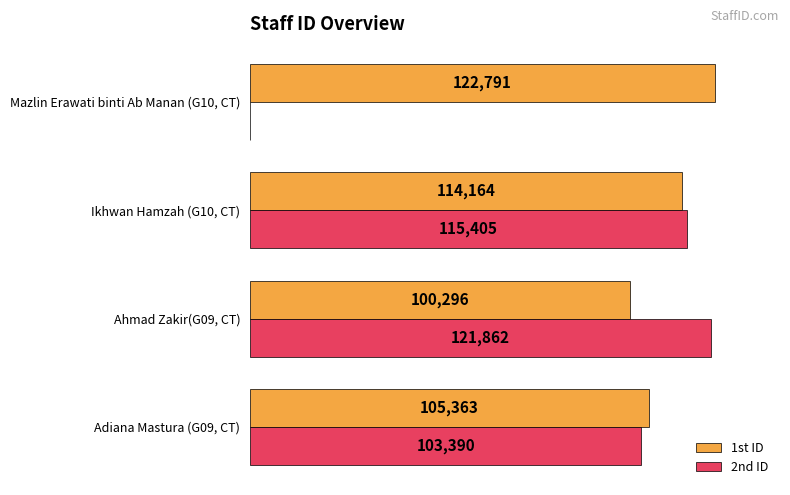

Which category has the highest value in the 1st ID series?

Mazlin Erawati binti Ab Manan (G10, CT)